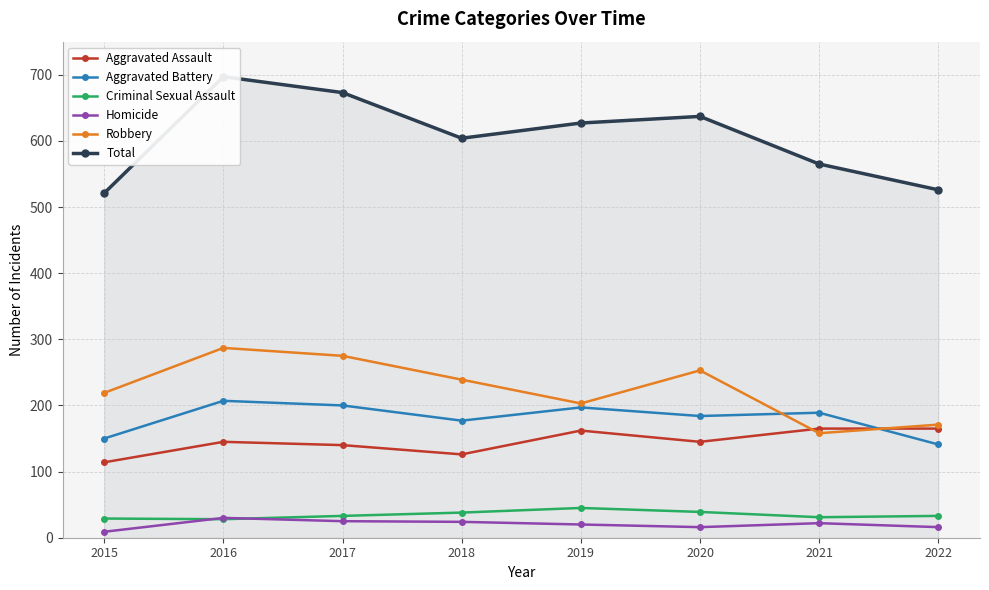

The Homicide series shows 12 at 2021. True or false?

False